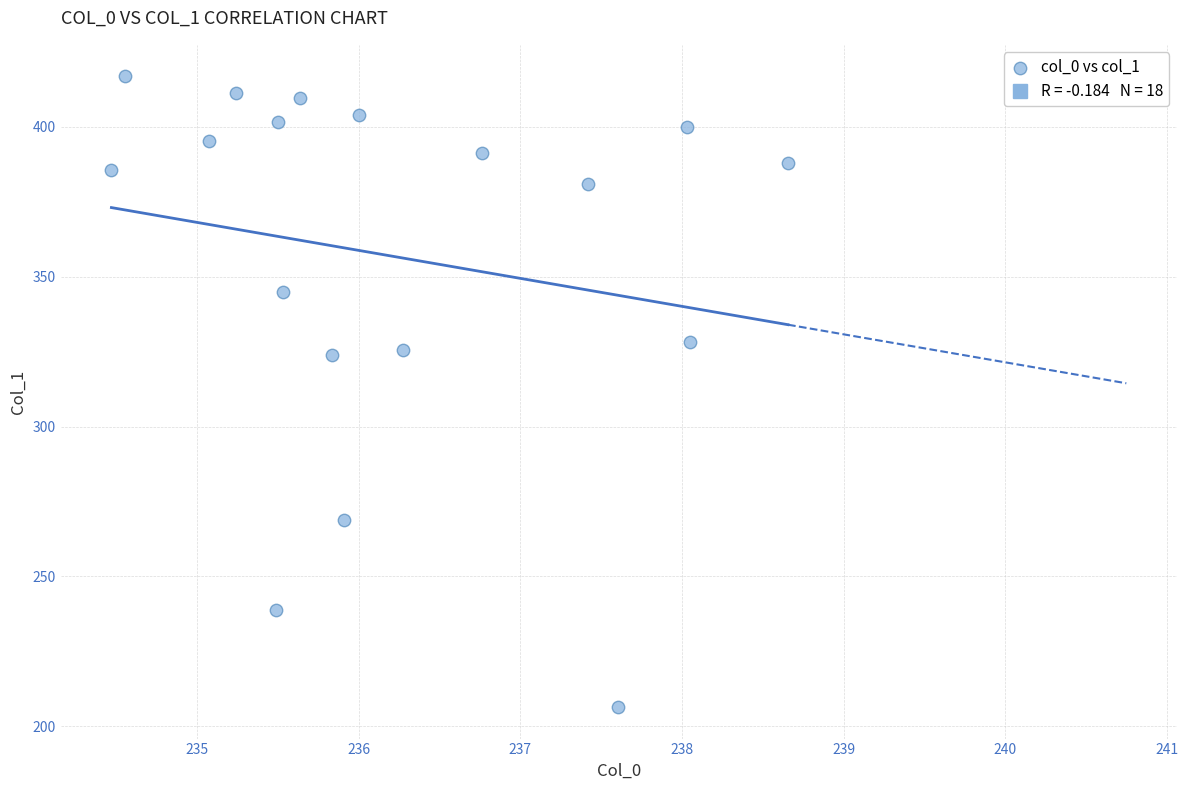

What is the range of Y values (max minus min)?

210.4